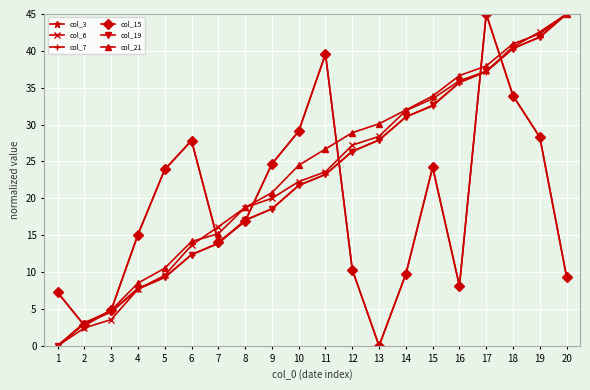

Reading left to right, list all the values displayed in this chart.

col_3: 7.3	2.8	4.8	15.1	23.9	27.8	14.1	16.9	24.7	29.1	39.6	10.3	0.0	9.7	24.2	8.1	45.0	33.9	28.3	9.4
col_6: 0.0	2.4	3.6	7.7	9.6	13.7	16.1	18.7	20.0	22.3	23.6	27.2	28.4	31.9	33.5	35.9	37.2	40.6	42.6	45.0
col_7: 0.0	3.2	4.6	7.8	9.3	12.4	13.9	17.0	18.6	21.8	23.2	26.4	27.9	31.1	32.5	35.7	37.2	40.4	41.8	45.0
col_15: 7.3	2.8	4.8	15.1	23.9	27.8	14.1	16.9	24.7	29.1	39.6	10.3	0.0	9.7	24.2	8.1	45.0	33.9	28.3	9.4
col_19: 0.0	3.0	4.6	7.7	9.3	12.4	13.9	17.1	18.6	21.8	23.2	26.3	27.9	31.0	32.6	35.7	37.2	40.3	41.9	45.0
col_21: 0.0	3.0	4.8	8.5	10.5	14.2	15.2	18.8	20.8	24.5	26.7	28.9	30.1	32.0	33.9	36.7	38.0	41.0	42.3	45.0